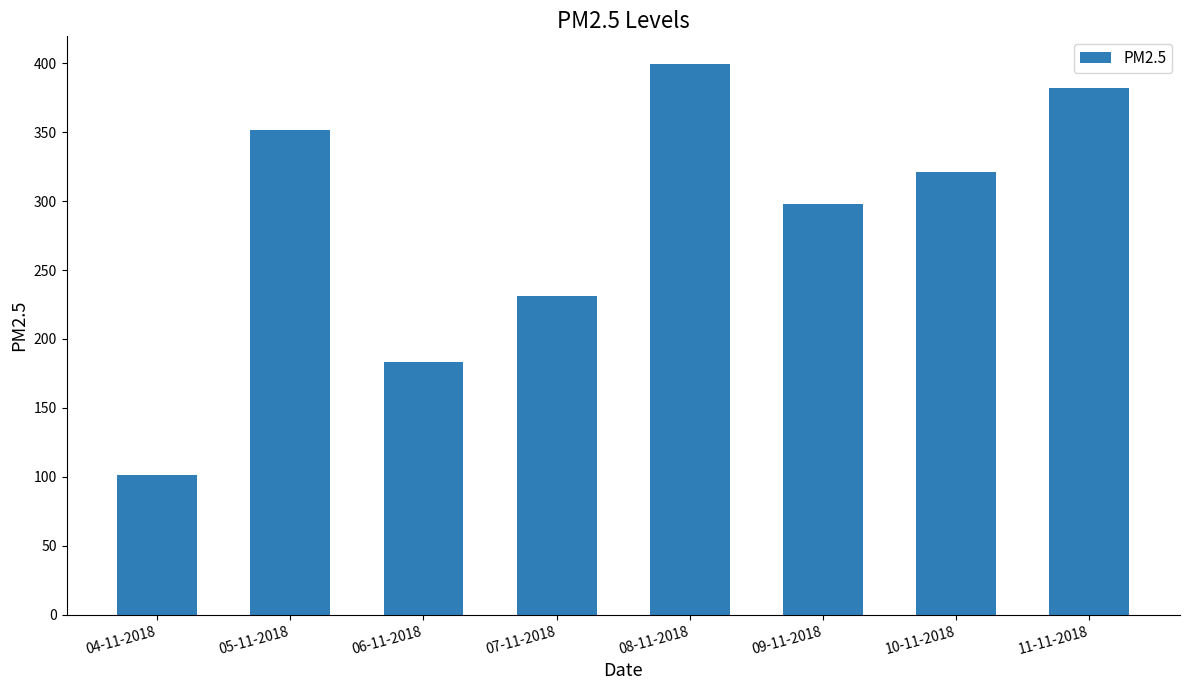

What is the smallest value displayed?

101.4